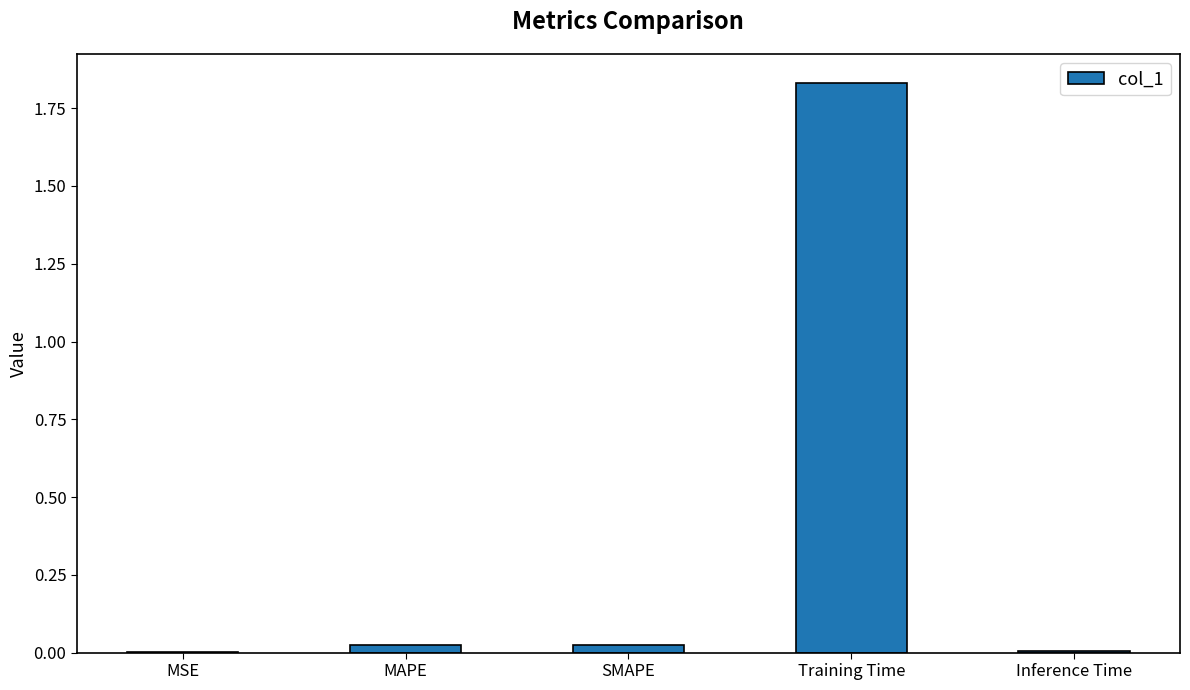

Is it true that the value at SMAPE is 0.0?

True